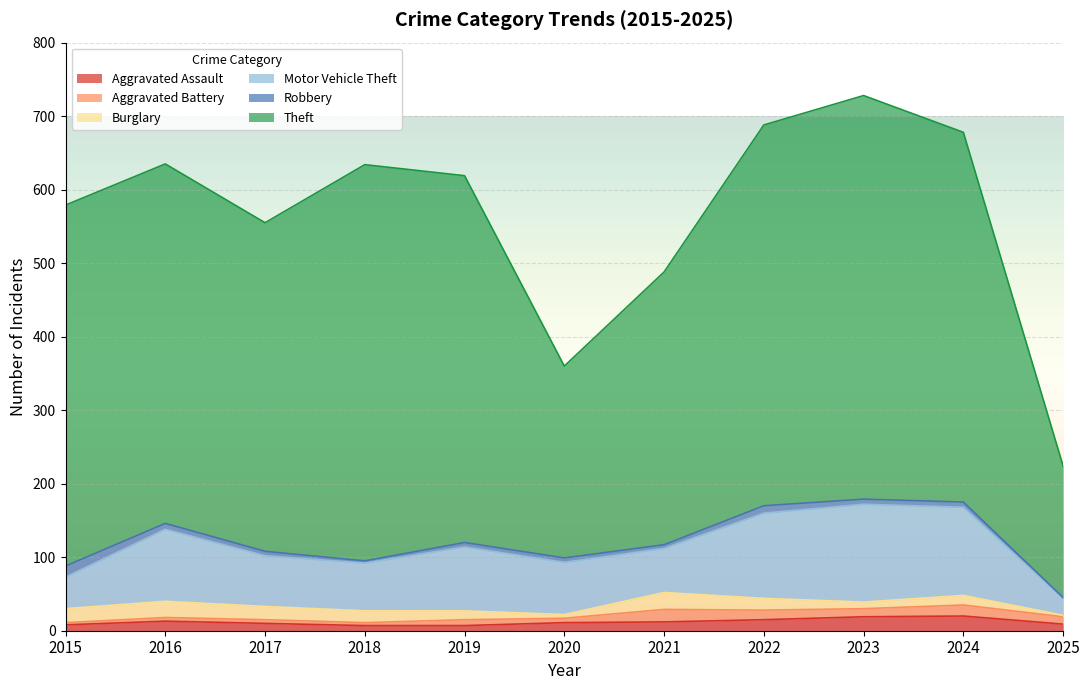

Which series has the widest spread of values?

Theft